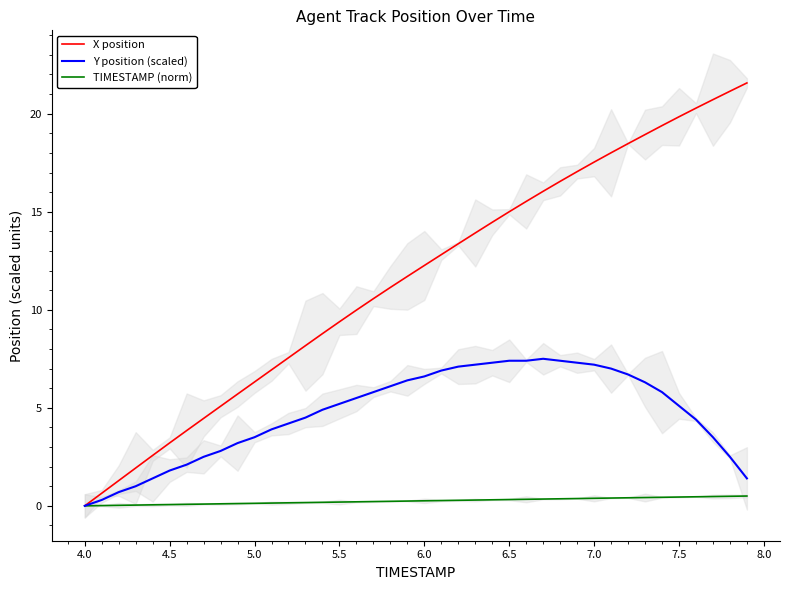

Reading right to left, transcribe all the data shown in this chart.

X position: 21.6	21.1	20.7	20.3	19.8	19.4	18.9	18.5	18.0	17.5	17.0	16.5	16.0	15.5	15.0	14.5	13.9	13.4	12.8	12.3	11.7	11.1	10.6	10.0	9.4	8.8	8.2	7.6	6.9	6.3	5.7	5.1	4.5	3.8	3.2	2.6	1.9	1.3	0.6	0.0
Y position (scaled): 1.4	2.5	3.5	4.4	5.1	5.8	6.3	6.7	7.0	7.2	7.3	7.4	7.5	7.4	7.4	7.3	7.2	7.1	6.9	6.6	6.4	6.1	5.8	5.5	5.2	4.9	4.5	4.2	3.9	3.5	3.2	2.8	2.5	2.1	1.8	1.4	1.0	0.7	0.3	0.0
TIMESTAMP (norm): 0.5	0.5	0.5	0.5	0.4	0.4	0.4	0.4	0.4	0.4	0.4	0.4	0.3	0.3	0.3	0.3	0.3	0.3	0.3	0.3	0.2	0.2	0.2	0.2	0.2	0.2	0.2	0.2	0.1	0.1	0.1	0.1	0.1	0.1	0.1	0.1	0.0	0.0	0.0	0.0